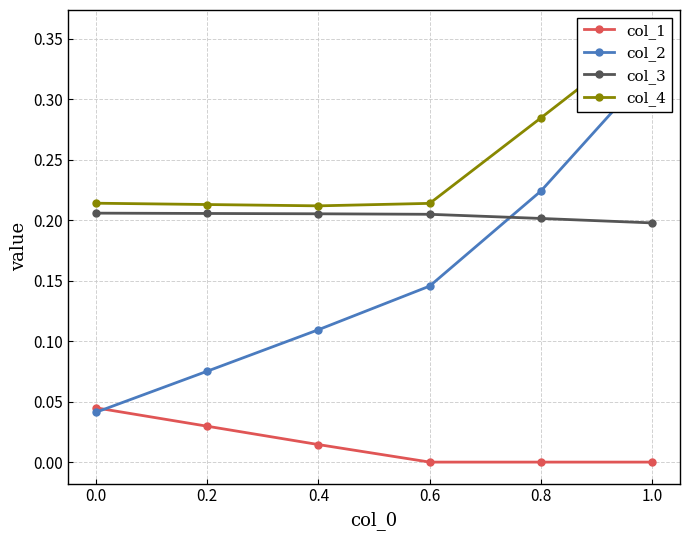

True or false: col_3 has more than 2 points higher than both neighbors.

False